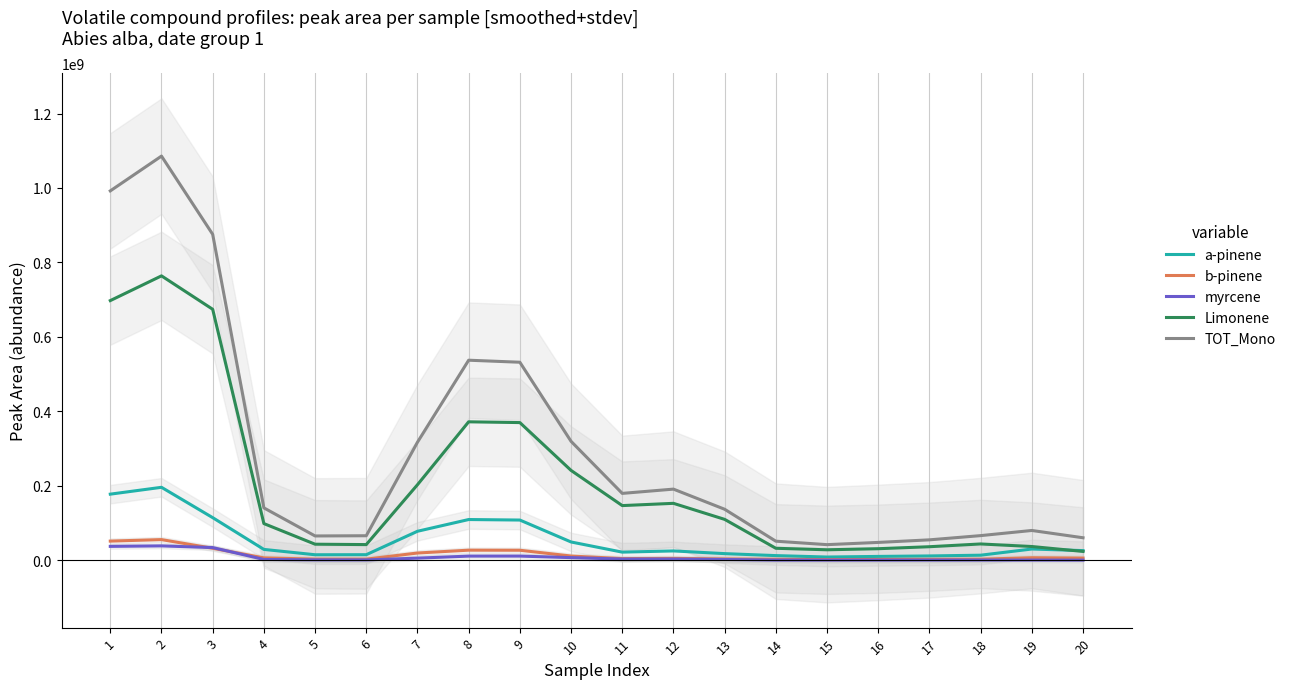

At 2, list the series in order from largest to smallest.

TOT_Mono, Limonene, a-pinene, b-pinene, myrcene